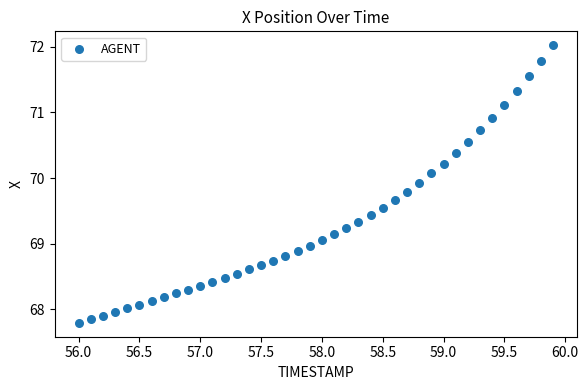

What is the range of Y values (max minus min)?

4.2